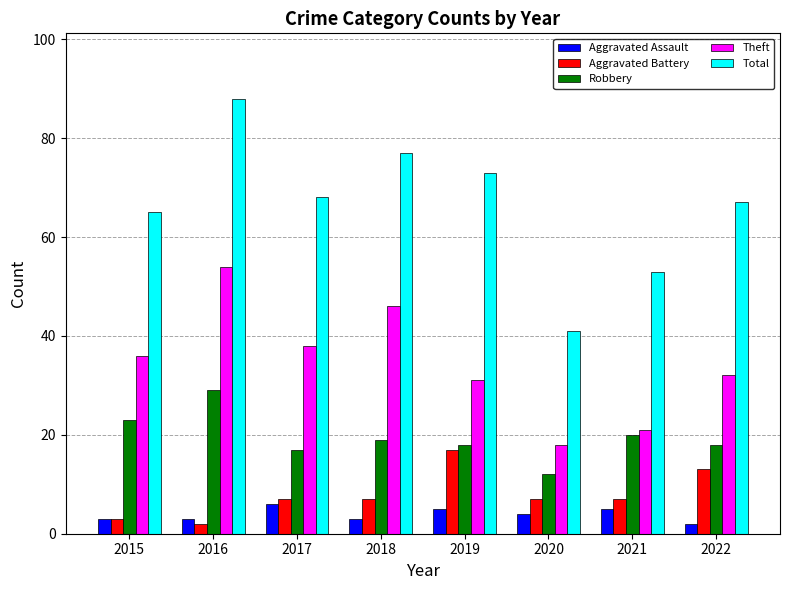

Reading left to right, what are all the values shown in this chart?

Aggravated Assault: 3	3	6	3	5	4	5	2
Aggravated Battery: 3	2	7	7	17	7	7	13
Robbery: 23	29	17	19	18	12	20	18
Theft: 36	54	38	46	31	18	21	32
Total: 65	88	68	77	73	41	53	67